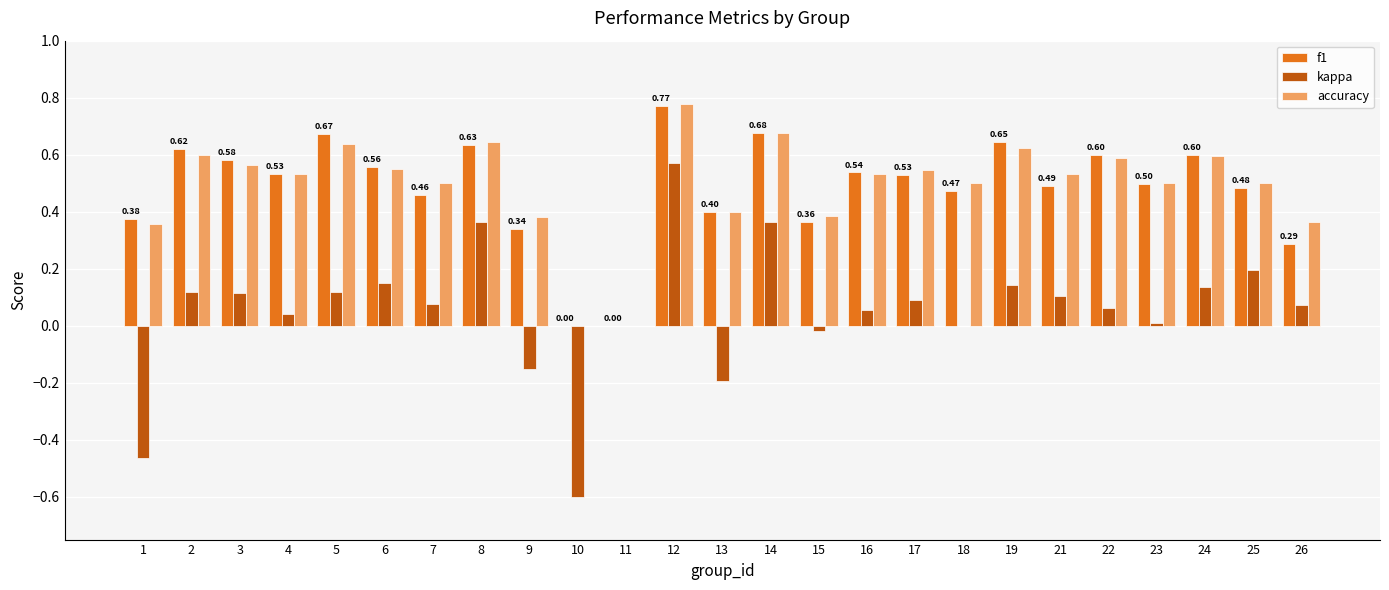

What is the sum of the f1 values at 16 and 19?

1.2